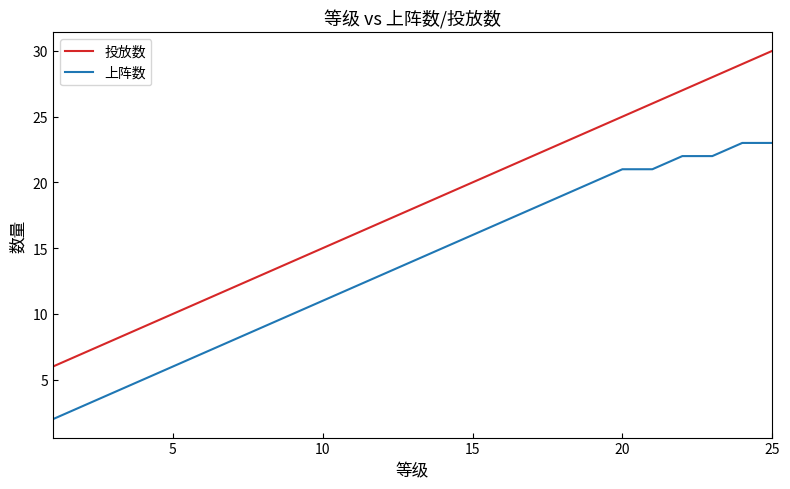

True or false: 上阵数 and 投放数 cross at least once.

False